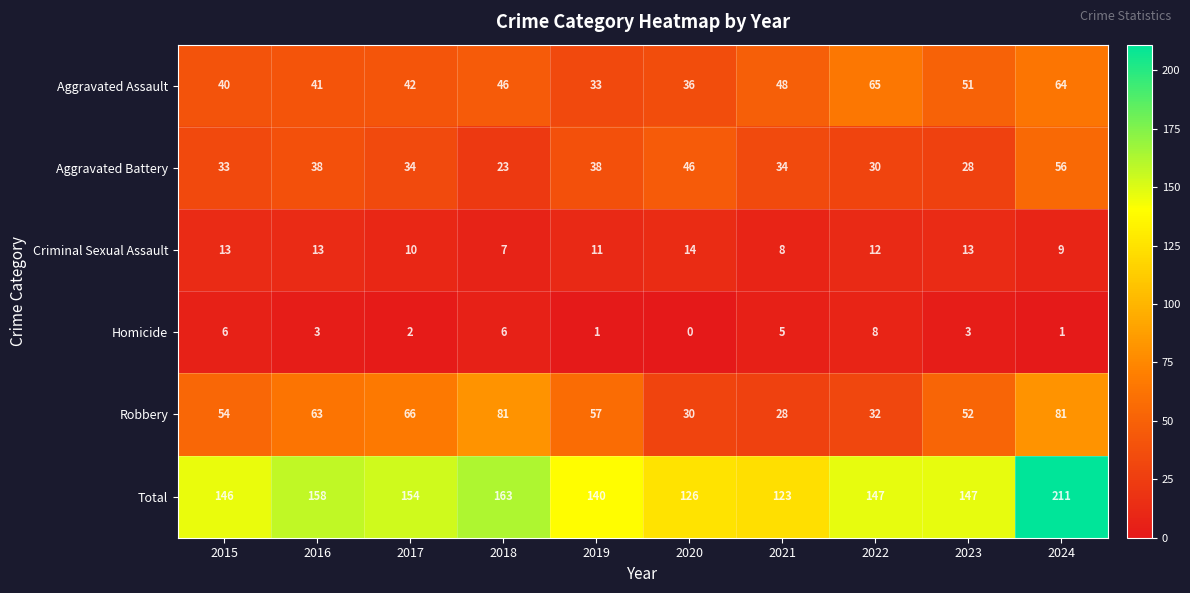

Rank the series by their maximum value, from lowest to highest.

Homicide, Criminal Sexual Assault, Aggravated Battery, Aggravated Assault, Robbery, Total